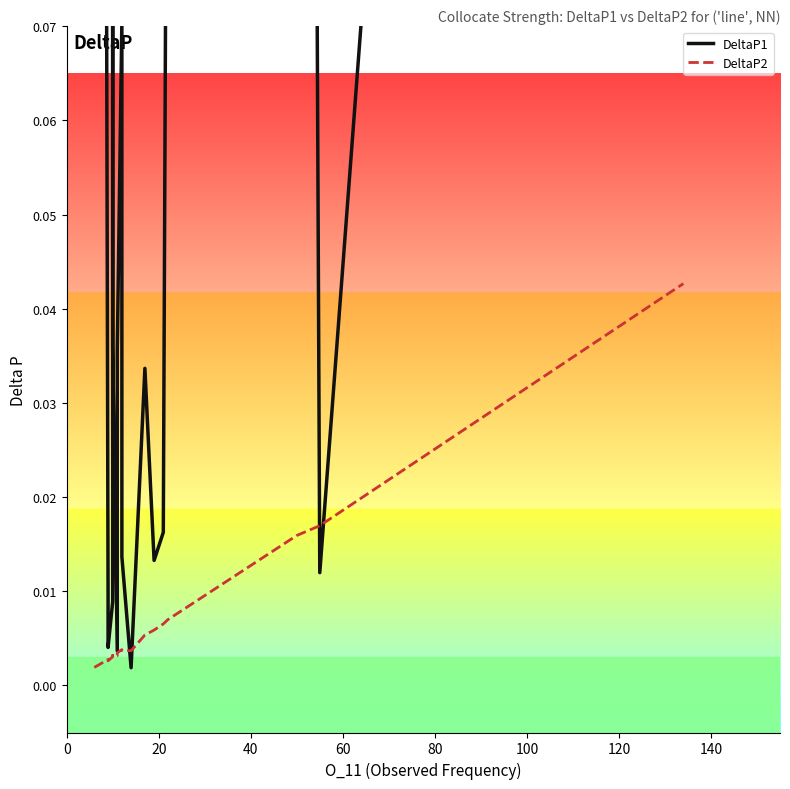

At how many categories does at least one series exceed 0?

20